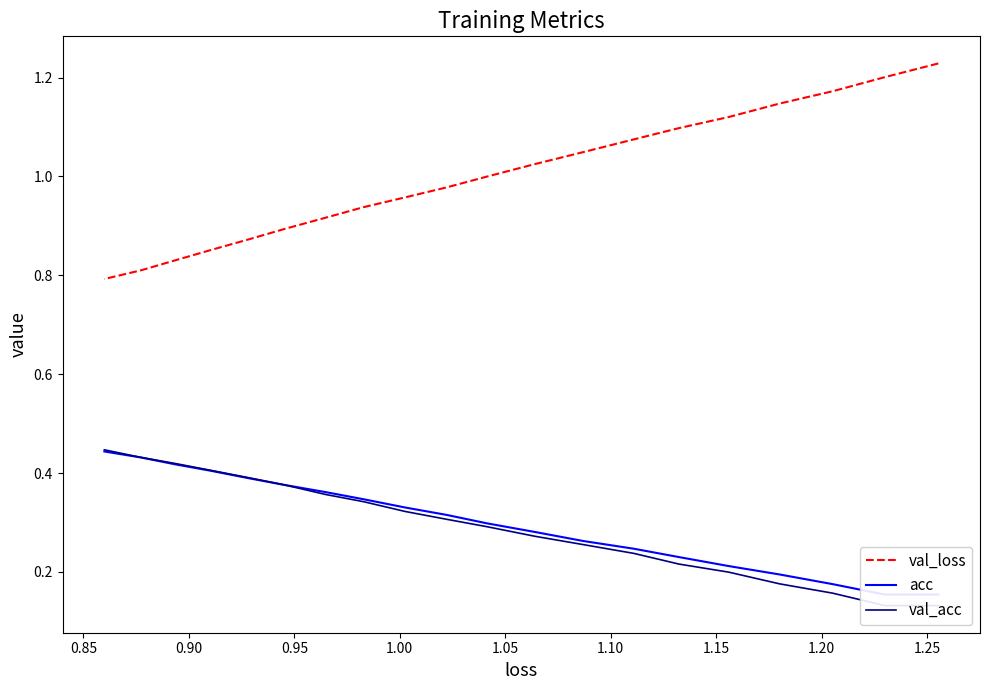

How many series are shown in this chart?

3